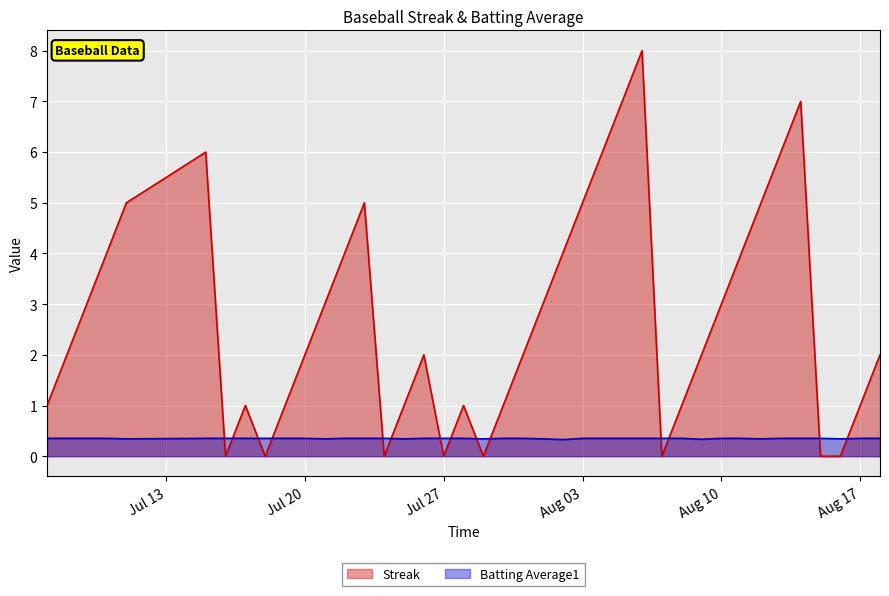

What is the maximum value shown in the chart?

8.0